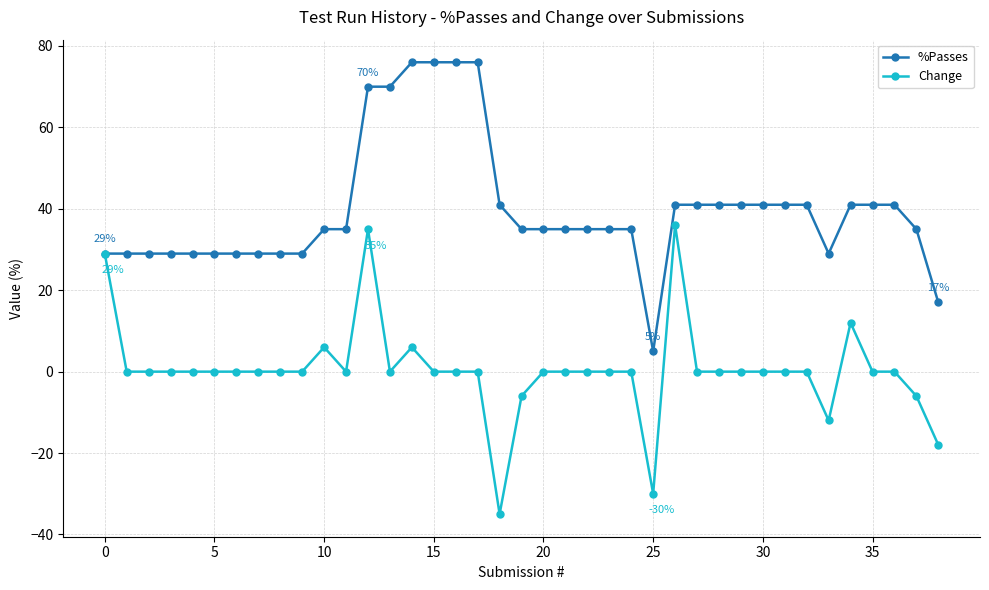

What is the difference between the maximum and minimum values in the Change series?

71